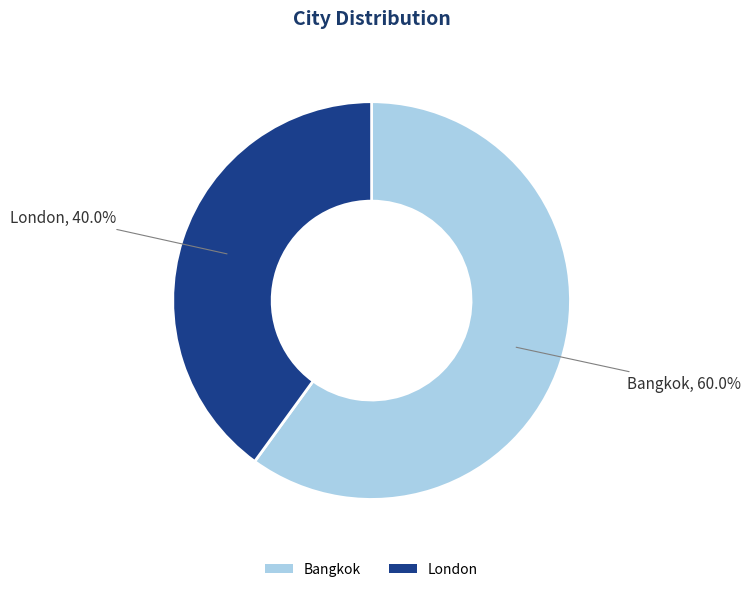

How many segments does this pie chart have?

2